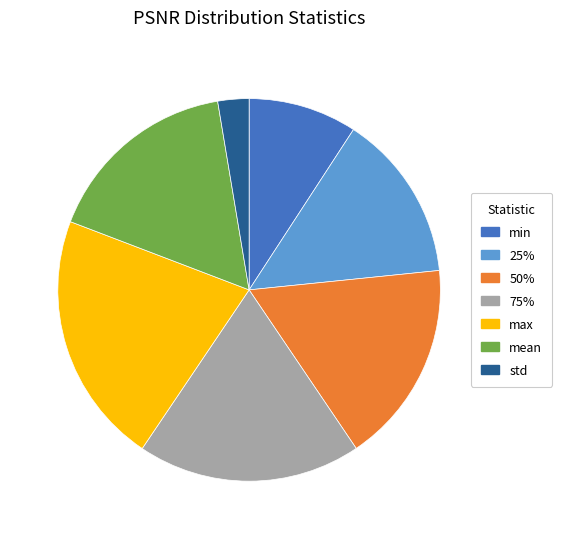

Which has a higher value, 75% or 25%?

75%